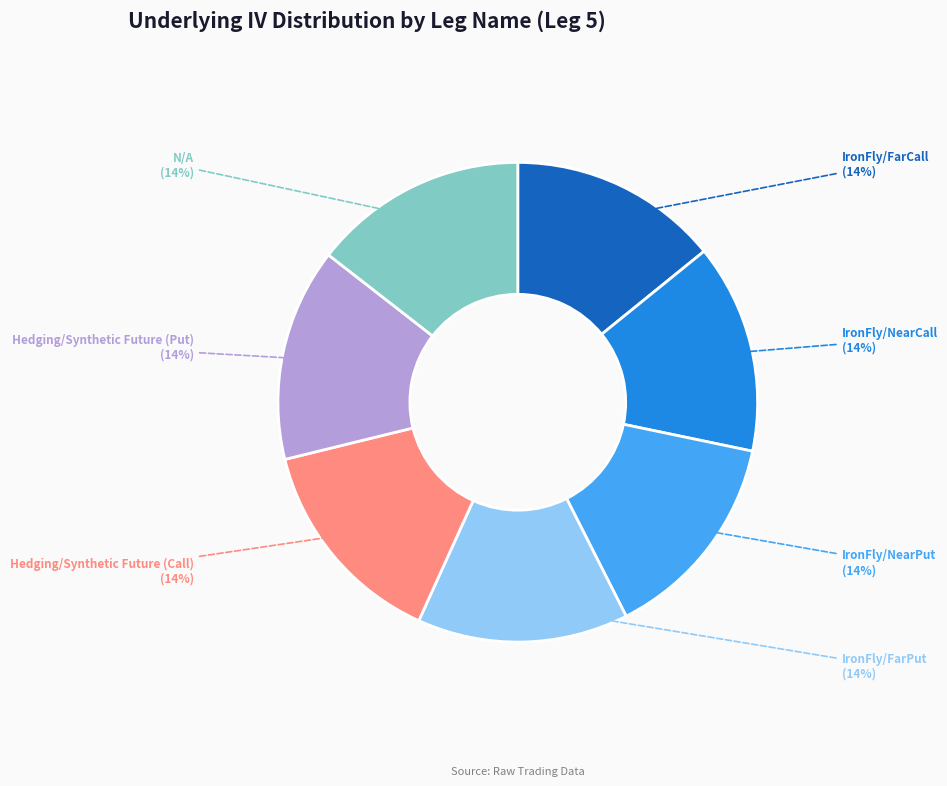

How many slices are in this pie chart?

7